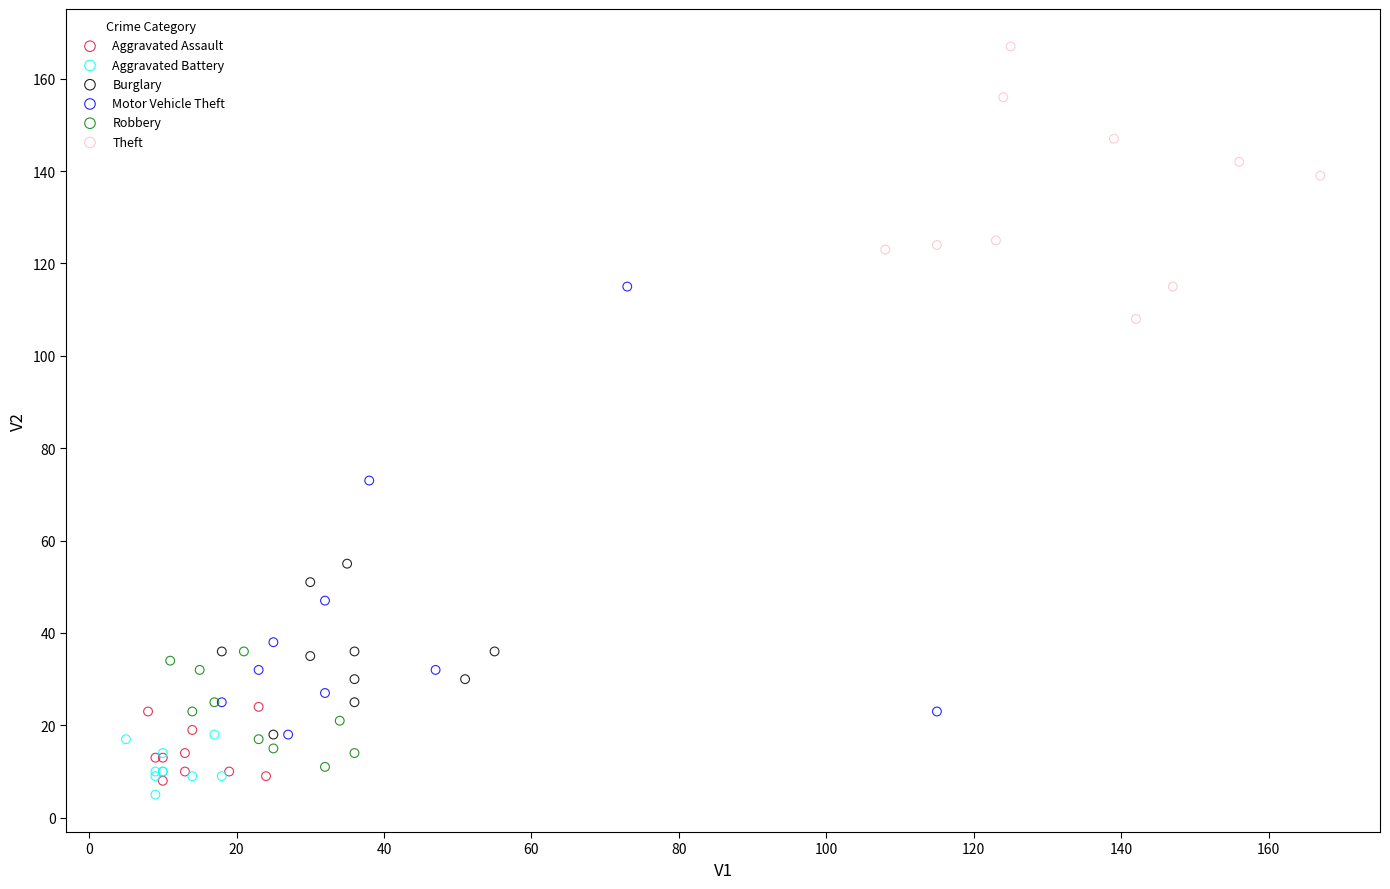

Which series has the widest spread of Y values?

Motor Vehicle Theft